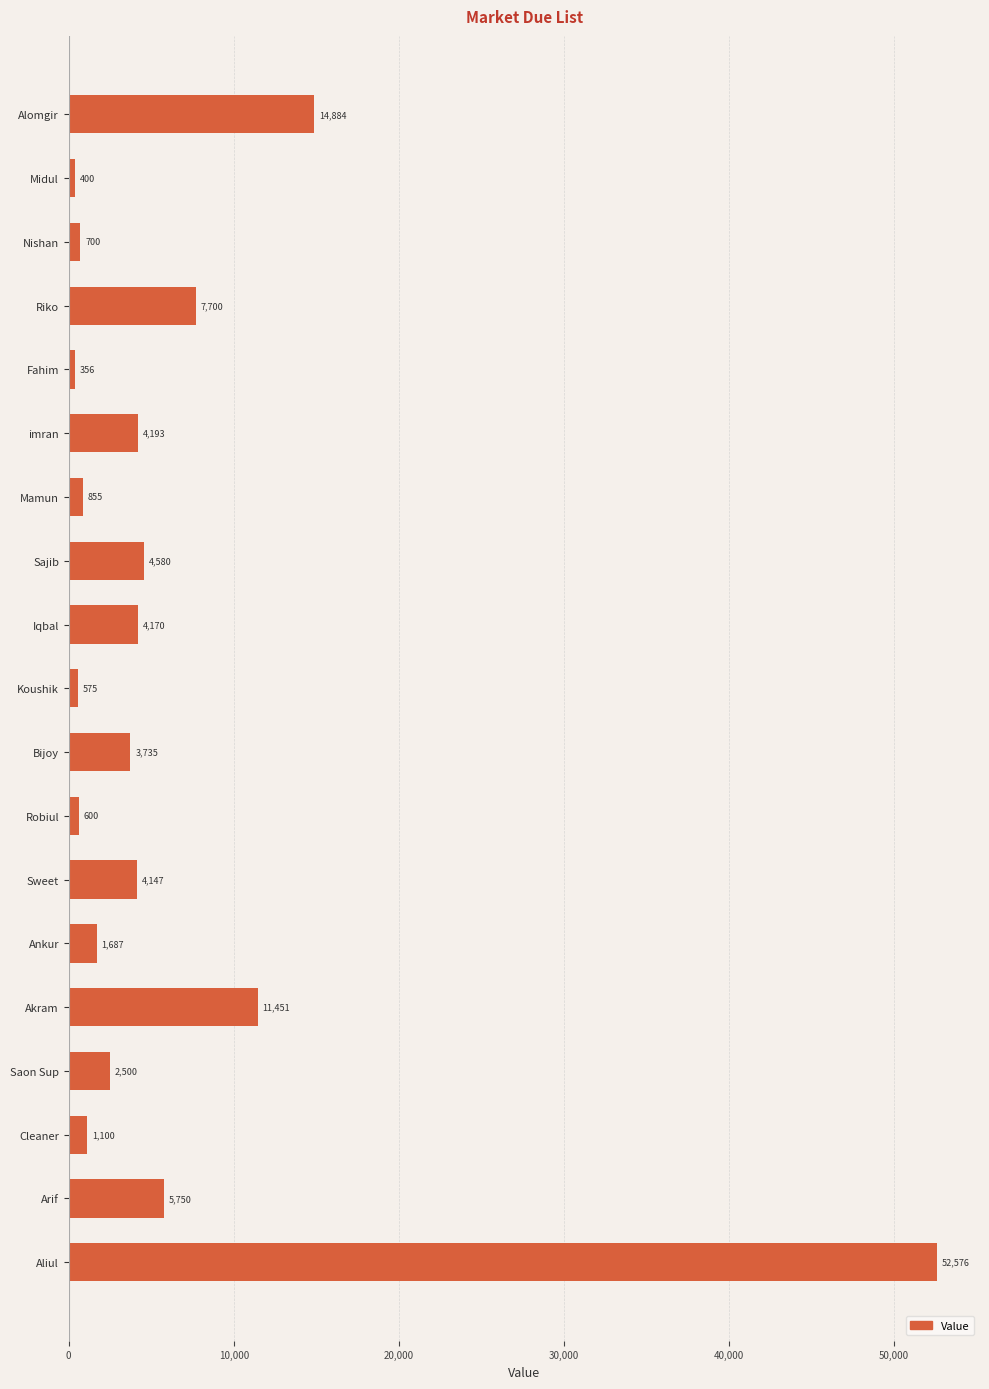

Rank the categories by value from lowest to highest.

Fahim, Midul, Koushik, Robiul, Nishan, Mamun, Cleaner, Ankur, Saon Sup, Bijoy, Sweet, Iqbal, imran, Sajib, Arif, Riko, Akram, Alomgir, Aliul